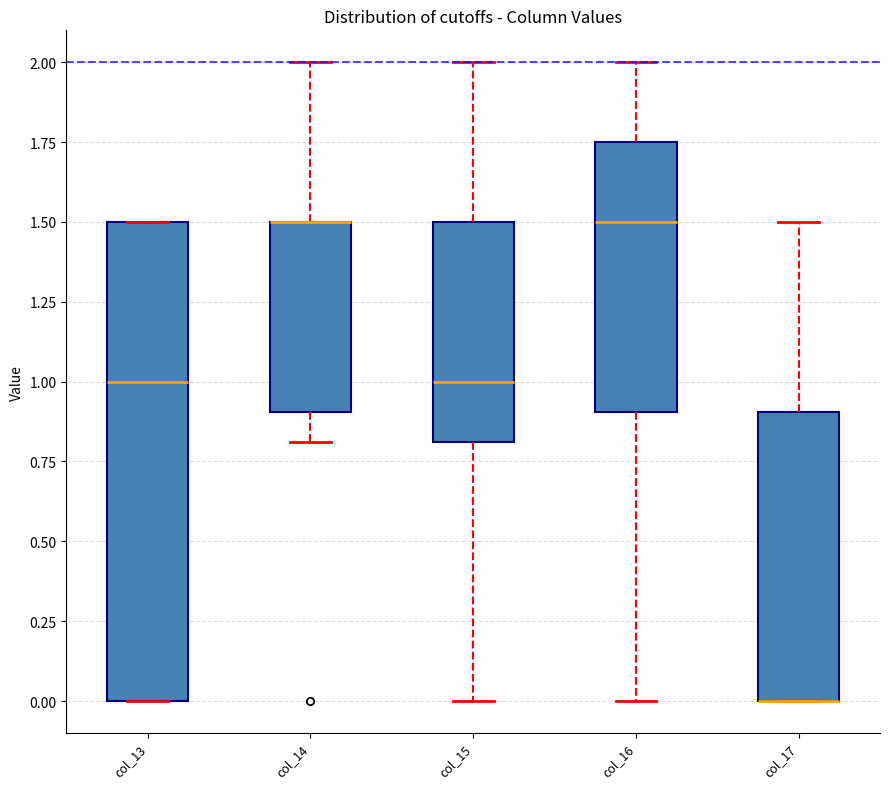

Where does the upper whisker of the box for col_16 end on the y-axis? The values are not printed on the chart, so give them approximately, as read against the axis.

2.00